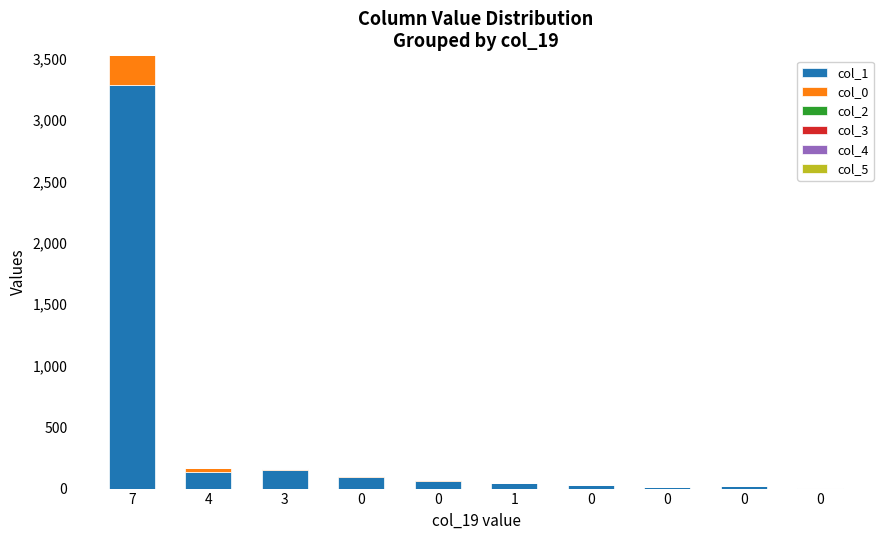

Which series has the largest total across all categories?

col_1